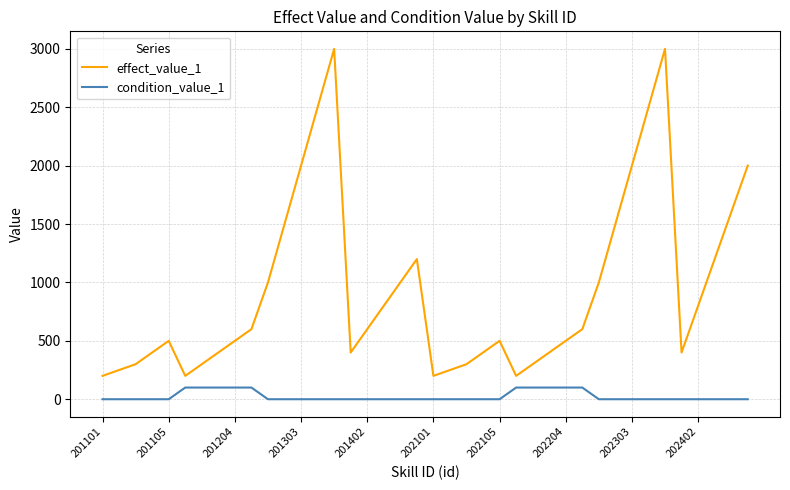

Does the chart display data point markers on the line(s)?

No